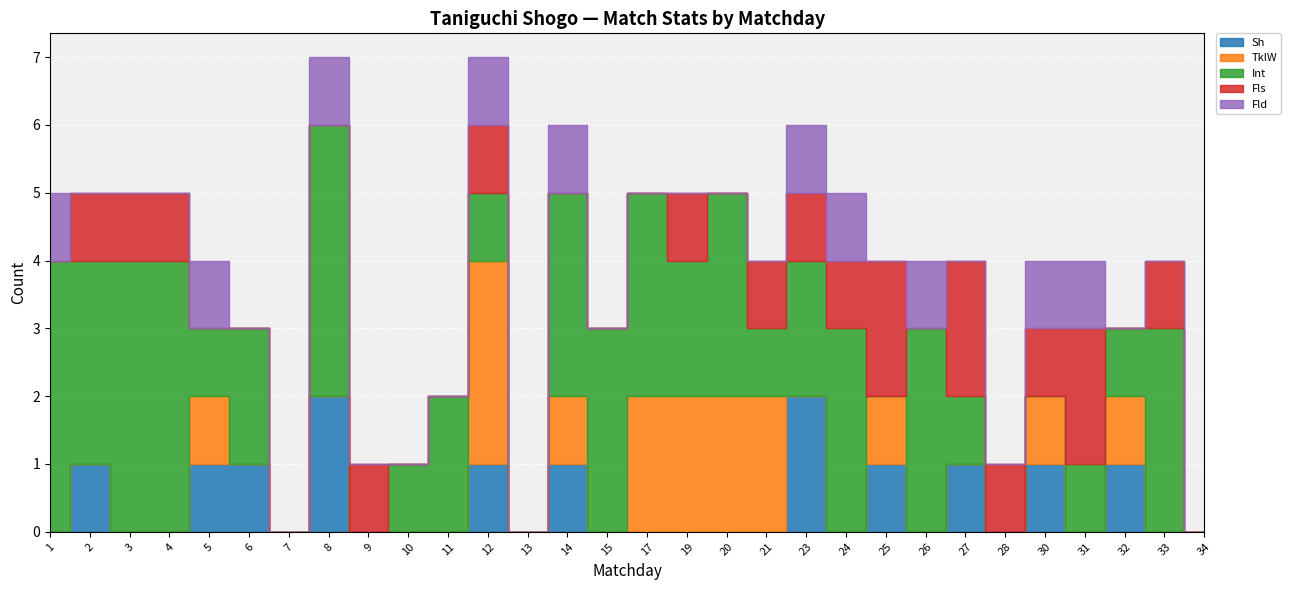

Where is the first local maximum for Sh?

2